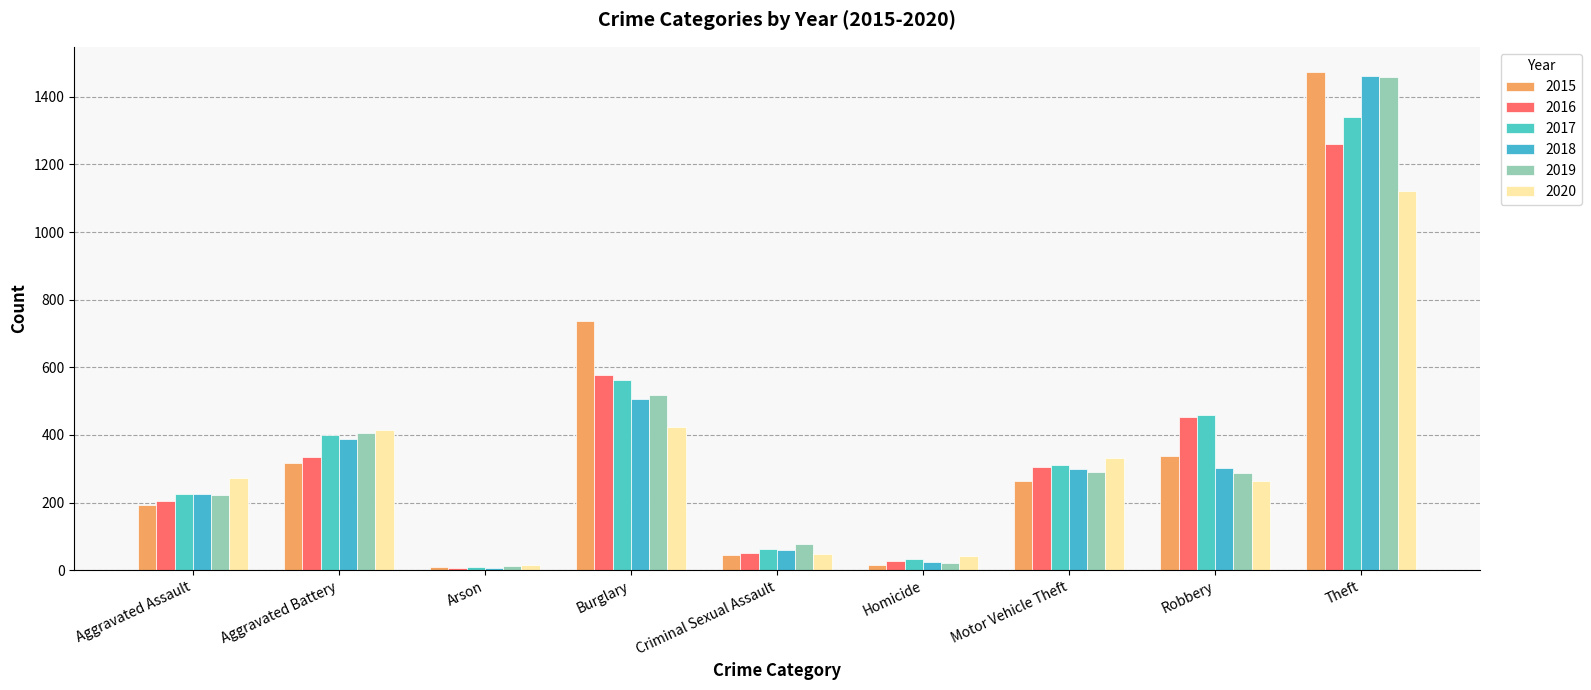

What position from the left is Aggravated Battery?

2